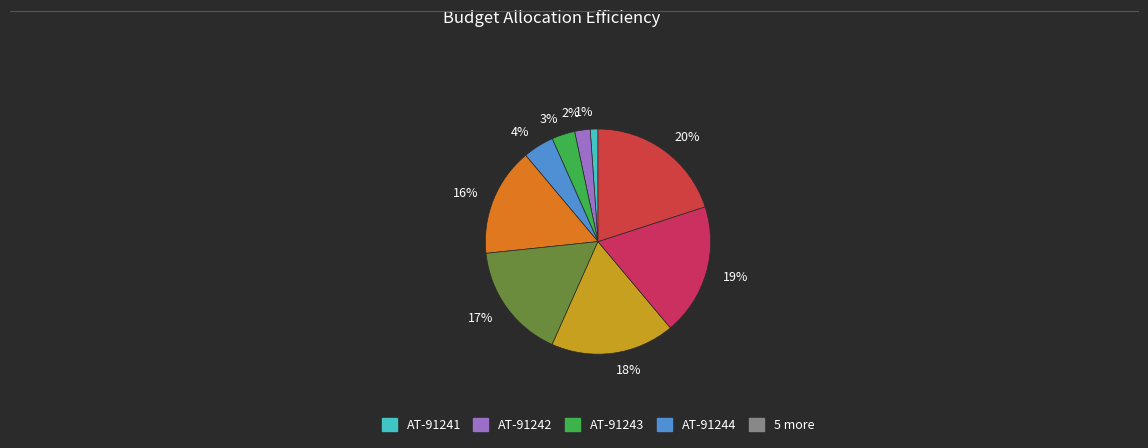

Is the sum of 2% and 18% greater than half?

No